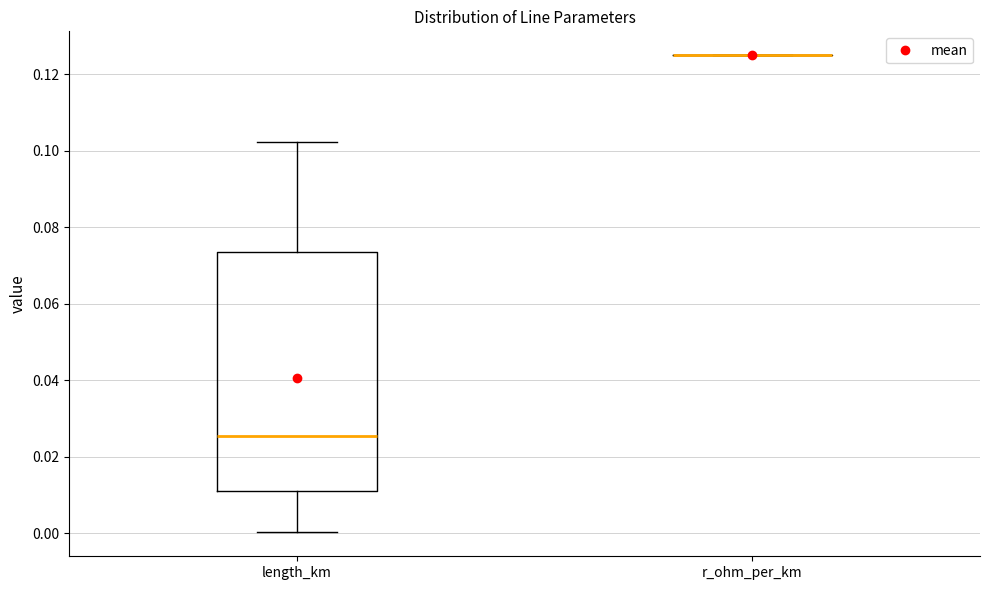

Which box is the tallest, from its lower edge to its upper edge?

length_km